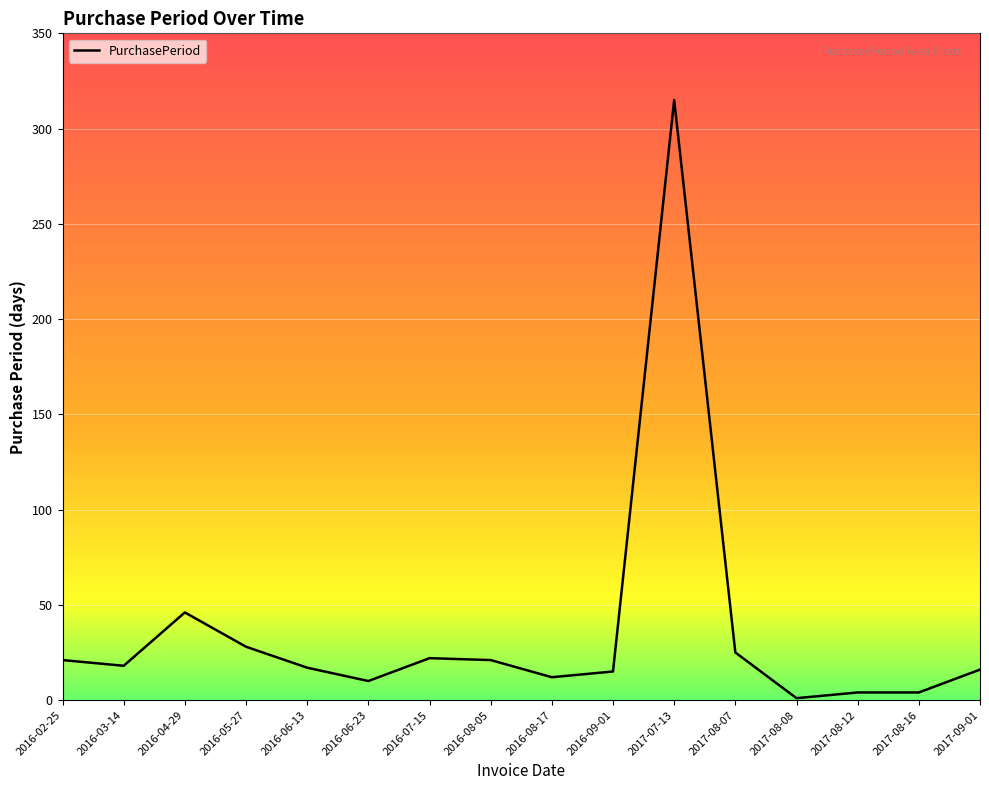

The value at 2016-05-27 is 45. True or false?

False